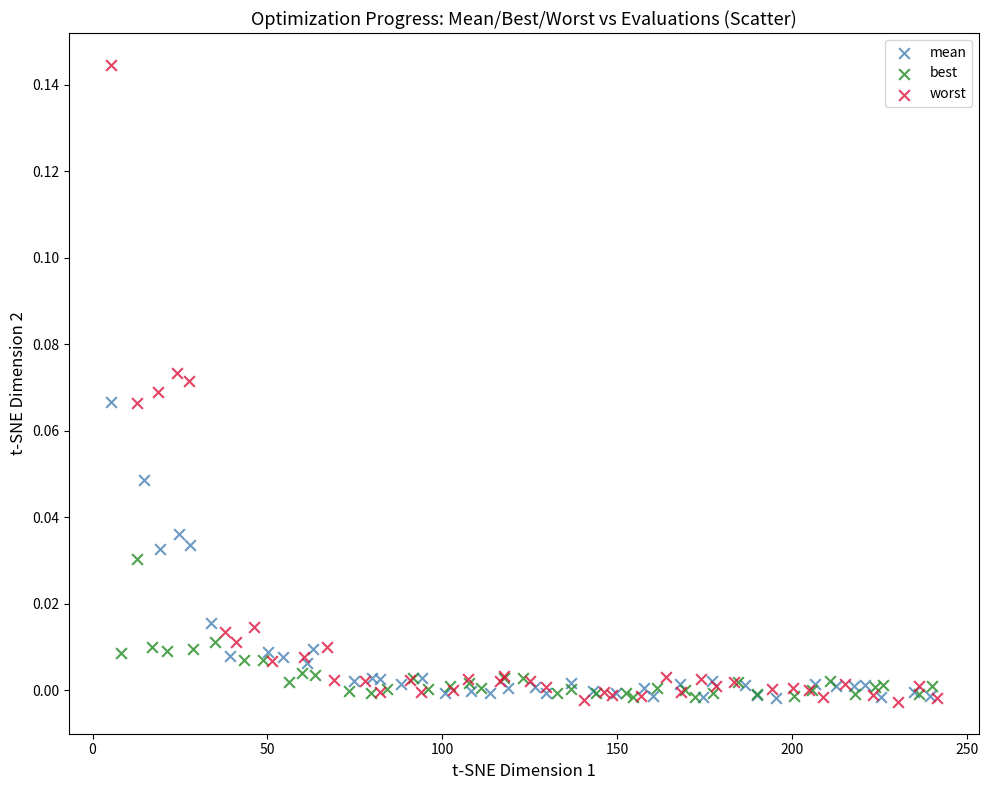

Which series contains the highest Y value?

worst